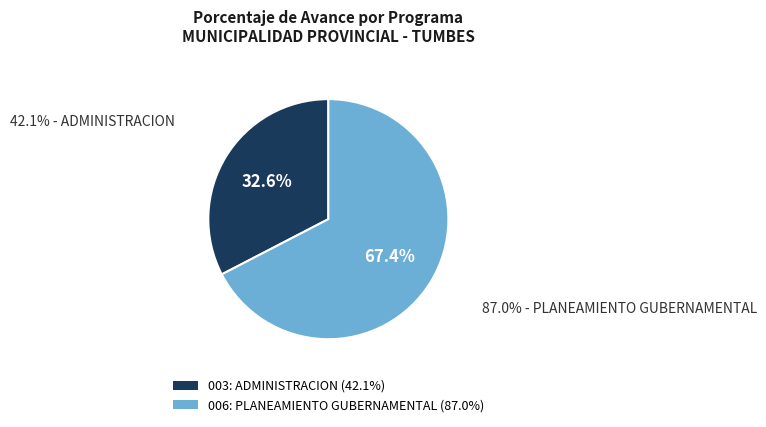

Between 003: ADMINISTRACION and 006: PLANEAMIENTO GUBERNAMENTAL, which is larger?

006: PLANEAMIENTO GUBERNAMENTAL